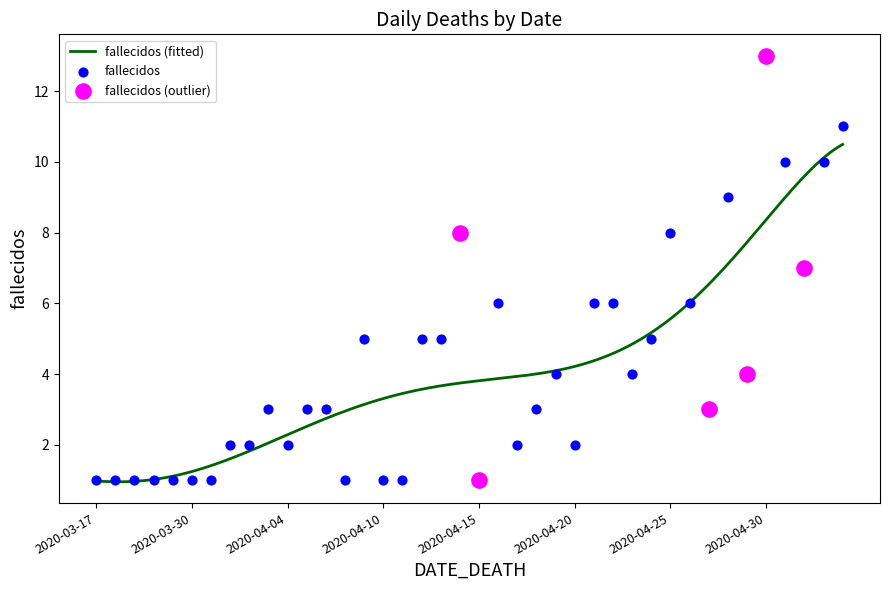

What is the change in value from 2020-04-25 to 2020-04-27?

-5